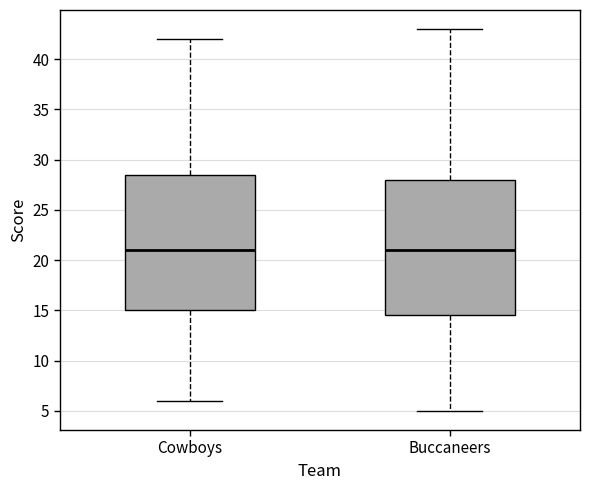

Reading left to right, read every box against the y-axis: the position of its median line, the range the box covers, and the ends of its whiskers. The values are not printed on the chart, so give them approximately, as read against the axis.

Cowboys: median 21.0, box 15.0 to 28.5, whiskers 6.0 to 42.0
Buccaneers: median 21.0, box 14.5 to 28.0, whiskers 5.0 to 43.0